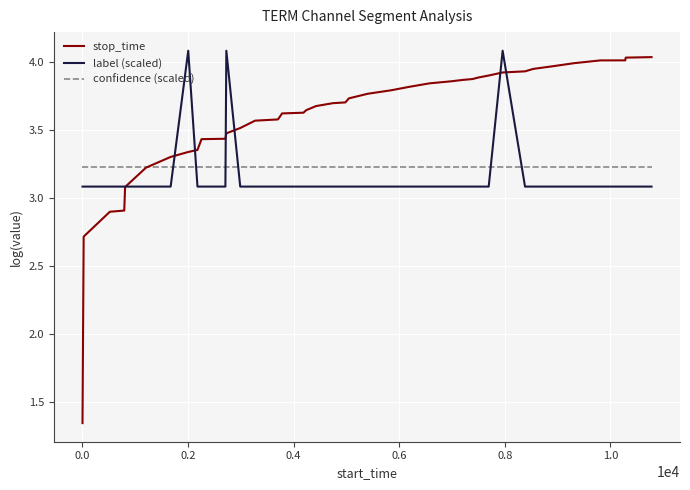

What is the maximum value shown in the chart?

4.1